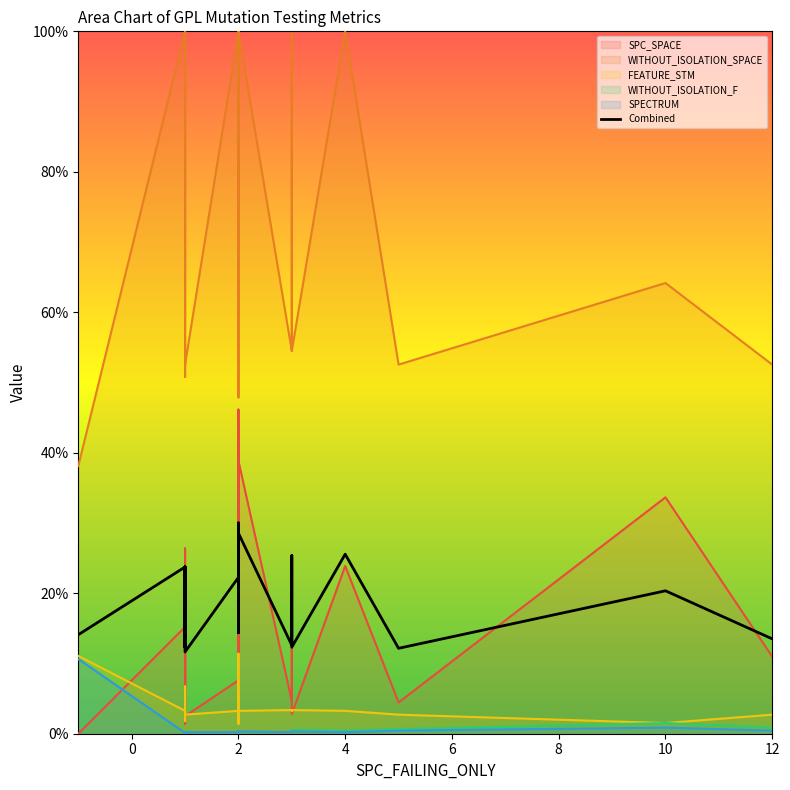

Reading right to left, list all the values displayed in this chart.

13.5	20.3	12.2	25.6	12.3	25.4	12.6	28.6	14.4	14.4	30.0	22.3	11.6	23.5	23.8	16.6	20.2	12.3	23.7	14.1